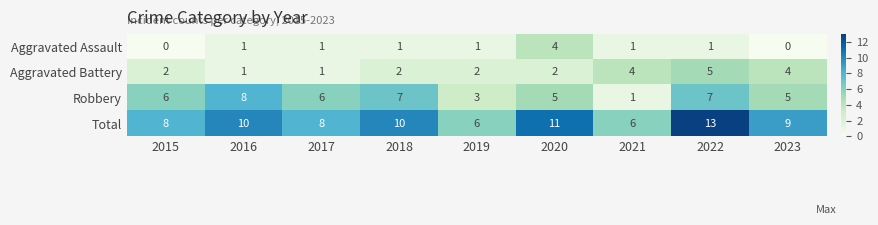

What is the difference between the highest and lowest values at 2023?

9